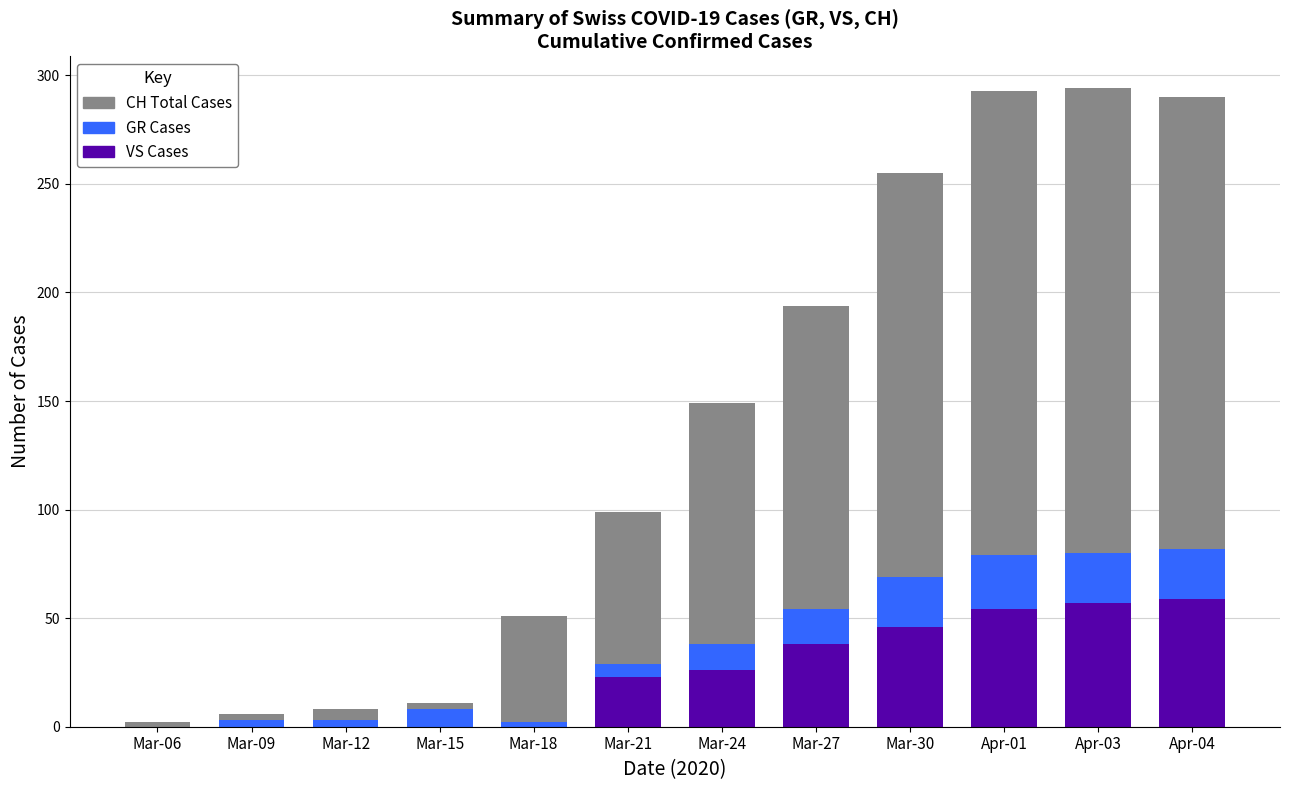

At Mar-30, list the series in order from largest to smallest.

CH Total Cases, VS Cases, GR Cases